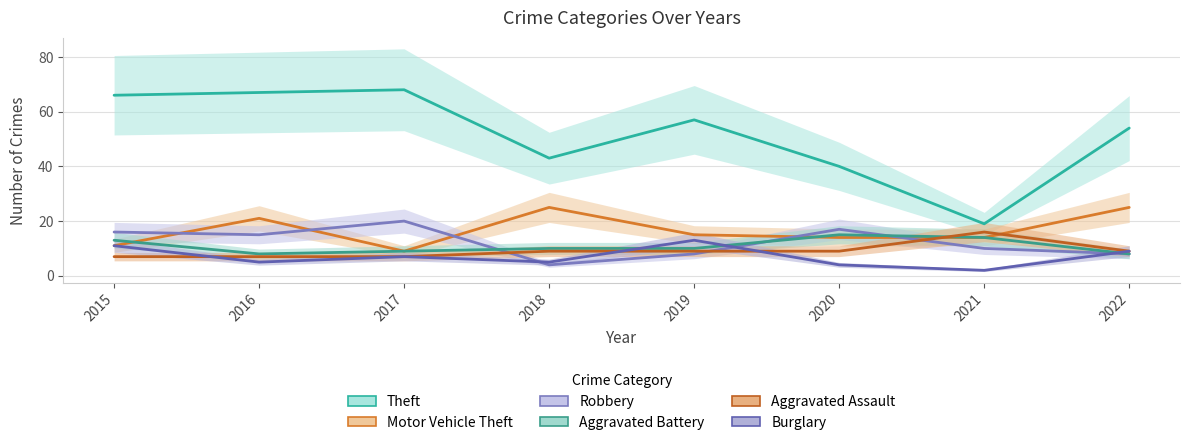

At which label does Motor Vehicle Theft first exceed 15?

2016